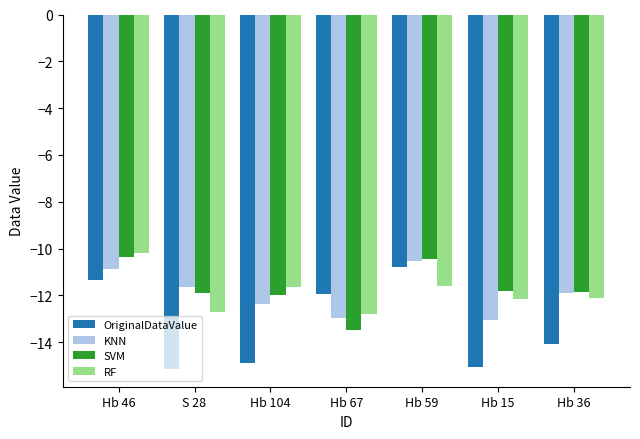

What is the total value across all series at Hb 36?

-50.0